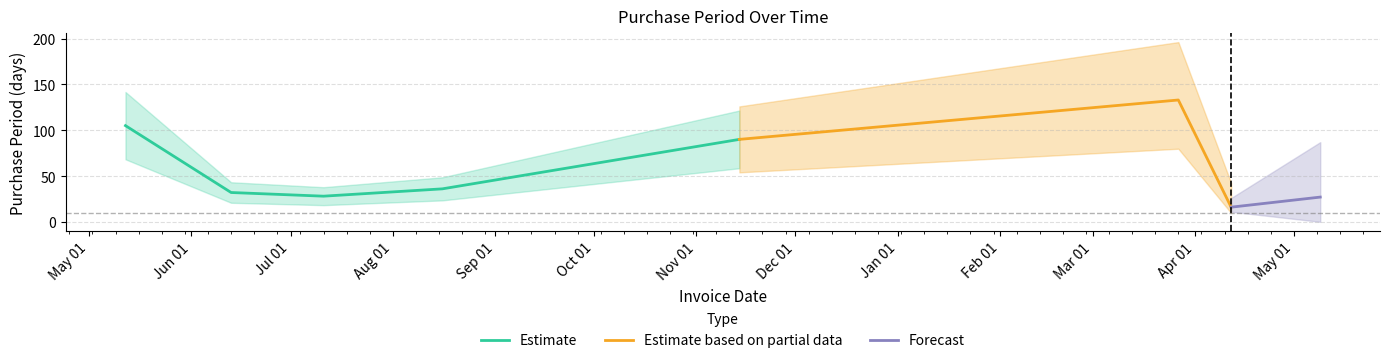

What is the difference between the values at 2017-04-12 and 2017-05-09?

11